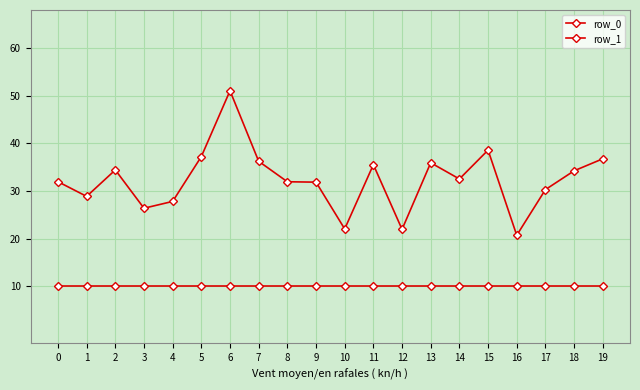

Is the value of row_1 at 9 greater than the value of row_0 at 1?

Yes